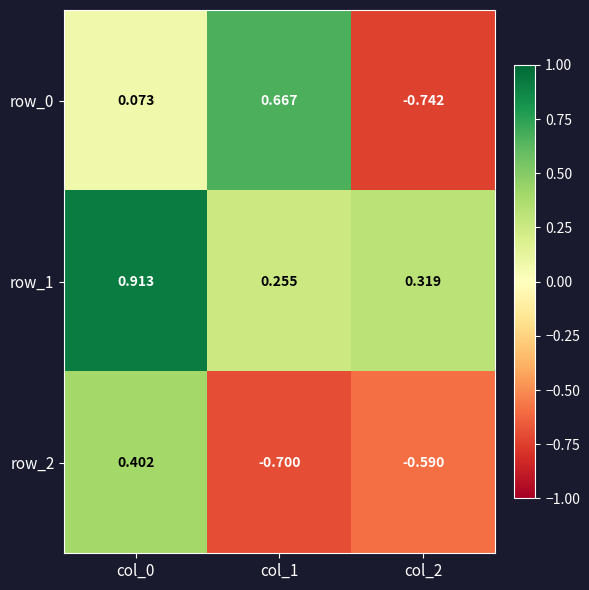

Rank the series by their average value, from lowest to highest.

row_2, row_0, row_1